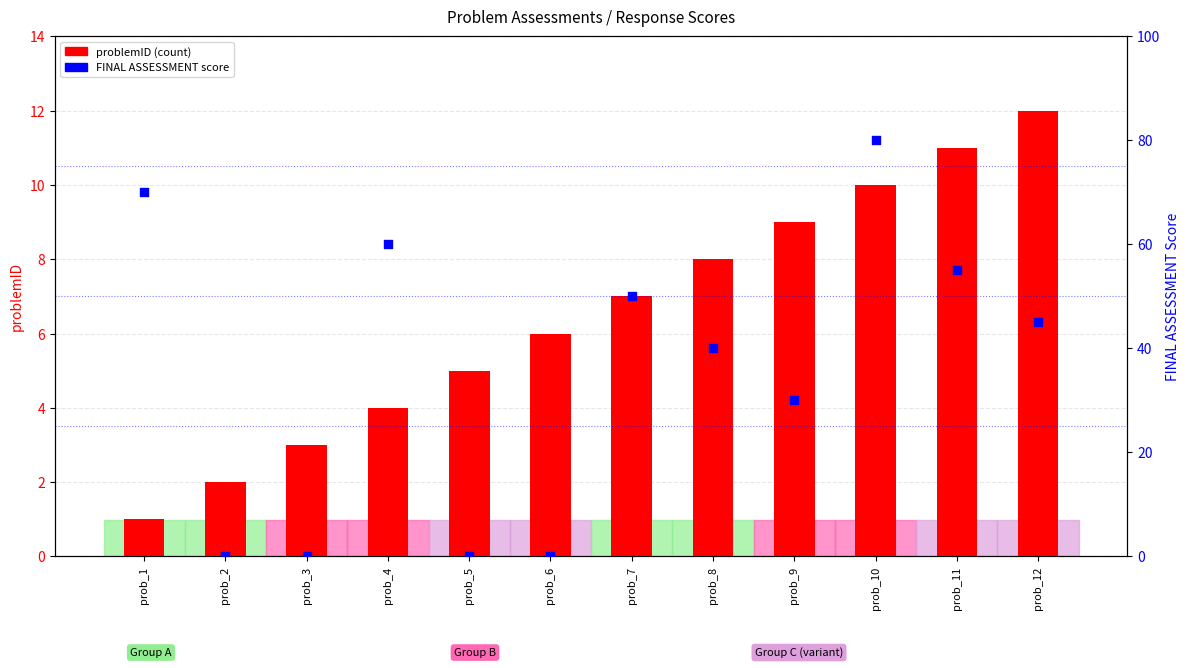

Which series has the largest total across all categories?

final score (ASSESSMENT)